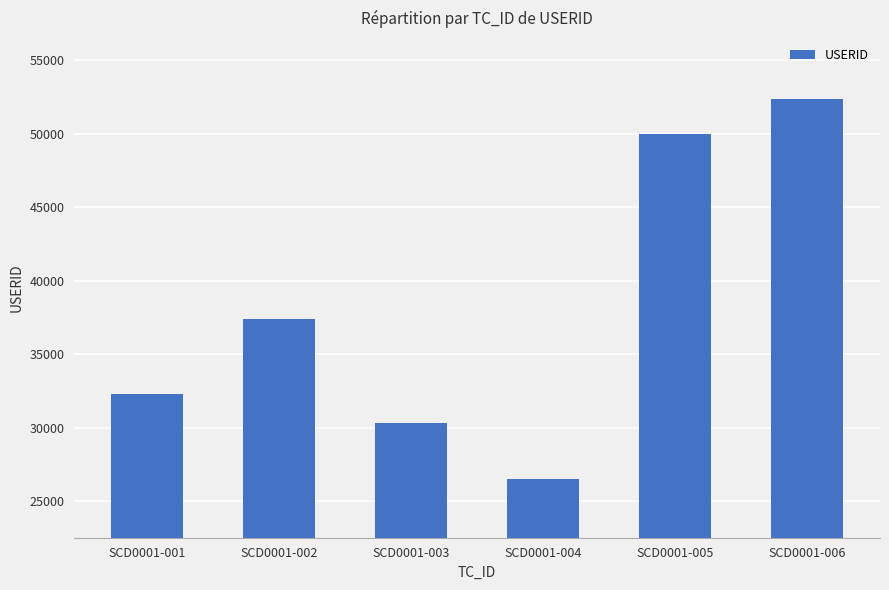

List the labels in order of value, smallest first.

SCD0001-004, SCD0001-003, SCD0001-001, SCD0001-002, SCD0001-005, SCD0001-006